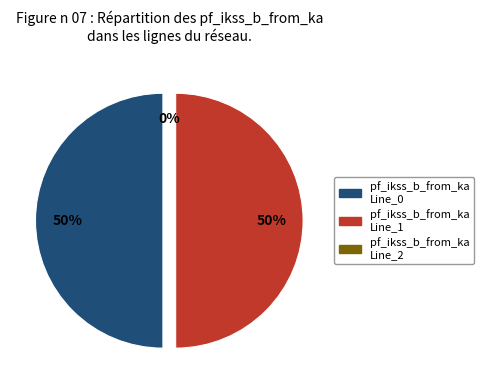

Count the number of slices in the pie.

3